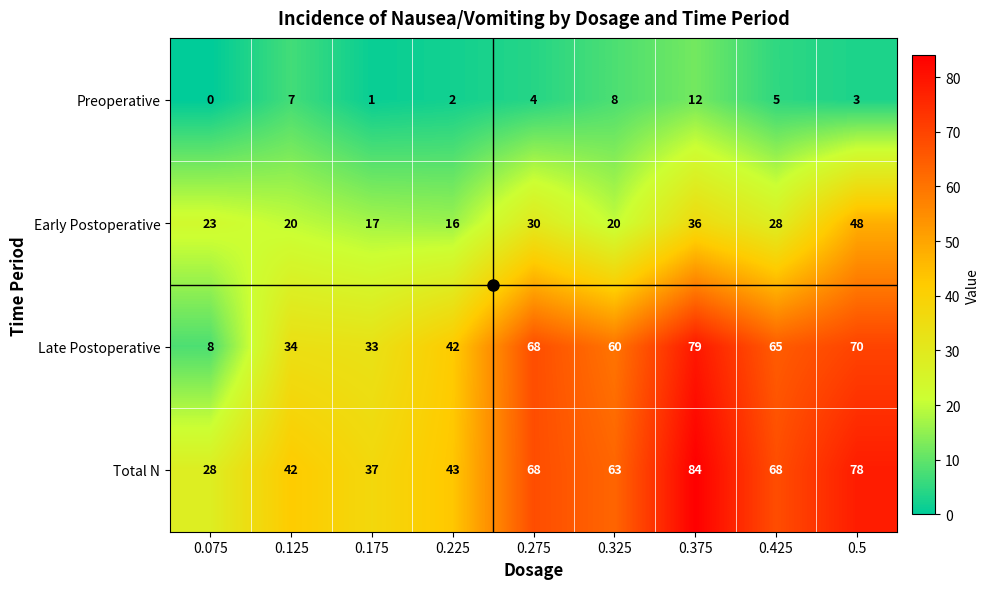

What is the total value across all series at 0.225?

103